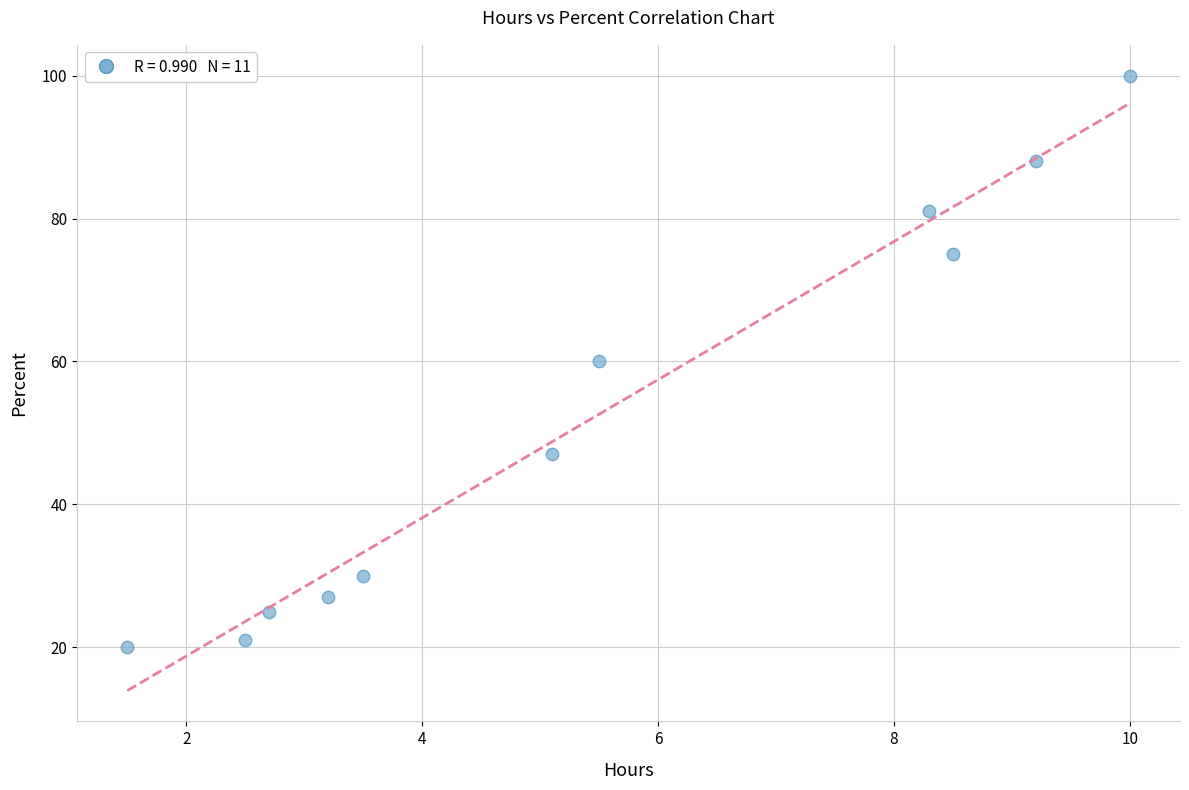

How many points are shown in the scatter plot?

11